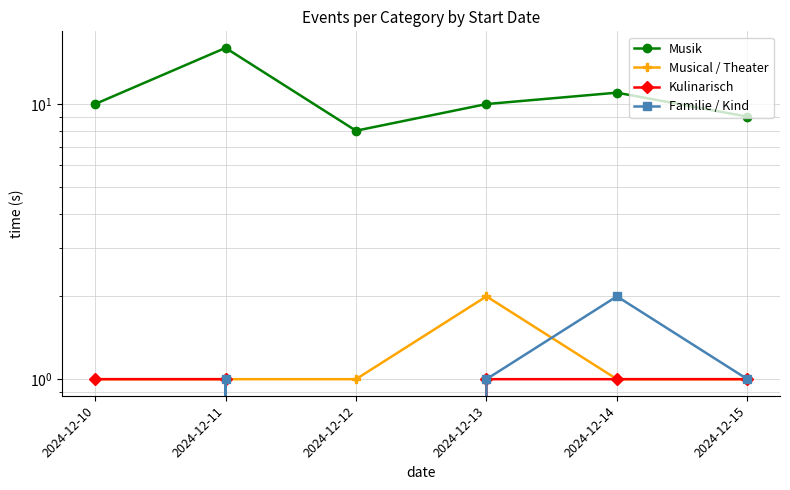

The Musik series shows 10 at 2024-12-13. True or false?

True